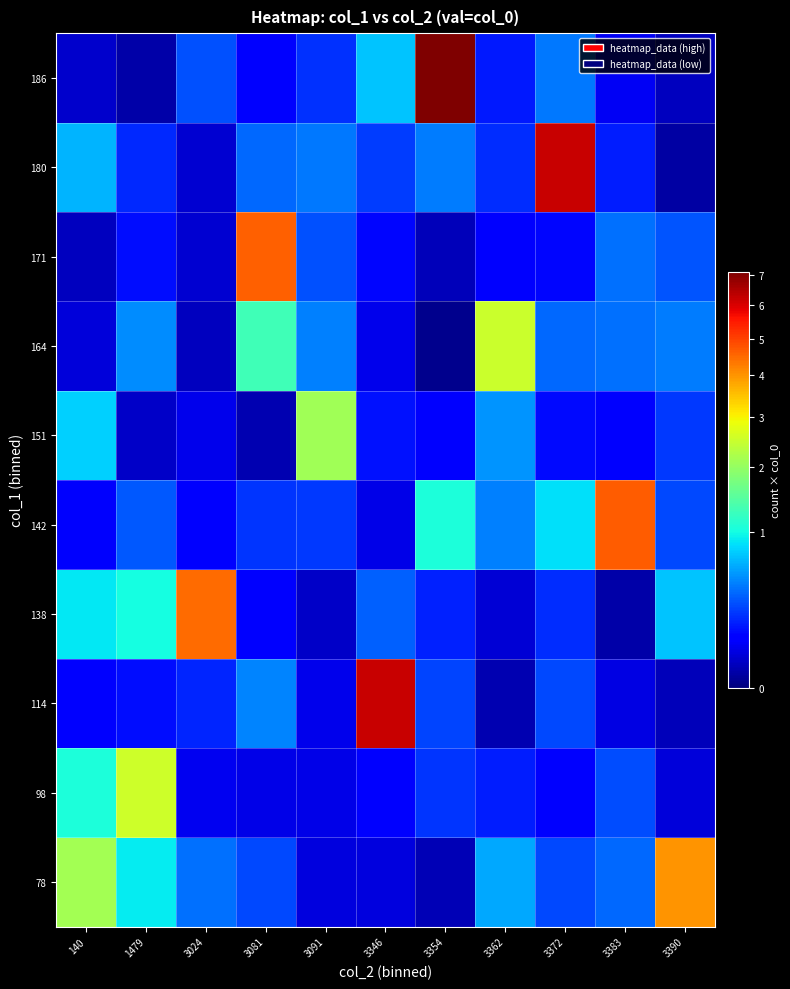

Reading left to right, what are all the values shown in this chart?

78: 140=2.1	1479=0.9	3024=0.4	3081=0.3	3091=0.1	3346=0.1	3354=0.0	3362=0.6	3372=0.3	3383=0.4	3390=4.0
98: 140=1.1	1479=2.5	3024=0.1	3081=0.1	3091=0.1	3346=0.1	3354=0.2	3362=0.2	3372=0.1	3383=0.3	3390=0.0
114: 140=0.1	1479=0.1	3024=0.2	3081=0.5	3091=0.1	3346=6.2	3354=0.3	3362=0.0	3372=0.3	3383=0.1	3390=0.0
138: 140=0.9	1479=1.0	3024=4.5	3081=0.1	3091=0.0	3346=0.3	3354=0.2	3362=0.0	3372=0.2	3383=0.0	3390=0.7
142: 140=0.1	1479=0.3	3024=0.1	3081=0.2	3091=0.2	3346=0.1	3354=1.0	3362=0.4	3372=0.8	3383=4.7	3390=0.3
151: 140=0.8	1479=0.0	3024=0.1	3081=0.0	3091=2.1	3346=0.1	3354=0.1	3362=0.5	3372=0.1	3383=0.1	3390=0.2
164: 140=0.0	1479=0.5	3024=0.0	3081=1.3	3091=0.4	3346=0.1	3354=0.0	3362=2.5	3372=0.4	3383=0.4	3390=0.4
171: 140=0.0	1479=0.1	3024=0.0	3081=4.6	3091=0.3	3346=0.1	3354=0.0	3362=0.1	3372=0.1	3383=0.4	3390=0.3
180: 140=0.7	1479=0.2	3024=0.0	3081=0.4	3091=0.4	3346=0.2	3354=0.4	3362=0.2	3372=6.2	3383=0.2	3390=0.0
186: 140=0.0	1479=0.0	3024=0.3	3081=0.1	3091=0.2	3346=0.7	3354=7.1	3362=0.2	3372=0.4	3383=0.1	3390=0.0